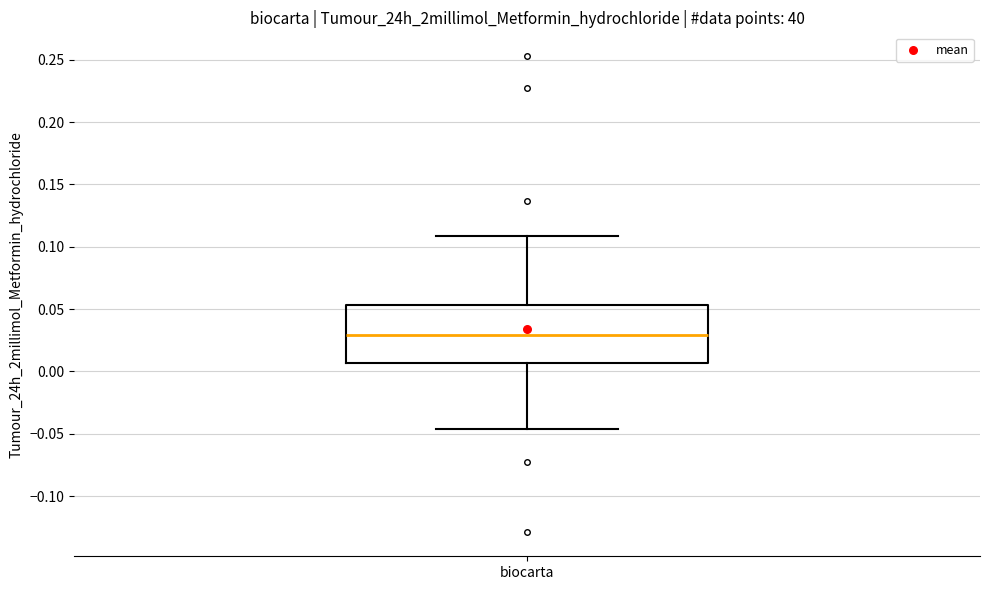

Read this box plot against the y-axis: the position of the median line, the range covered by the box, and the ends of both whiskers. The values are not printed on the chart, so give them approximately, as read against the axis.

median 0.030, box 0.005 to 0.055, whiskers -0.045 to 0.110